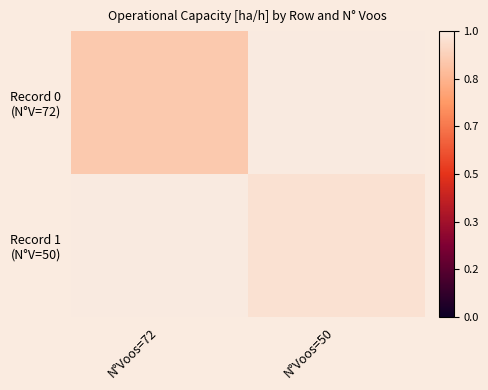

What is the minimum value shown in the chart?

5.4